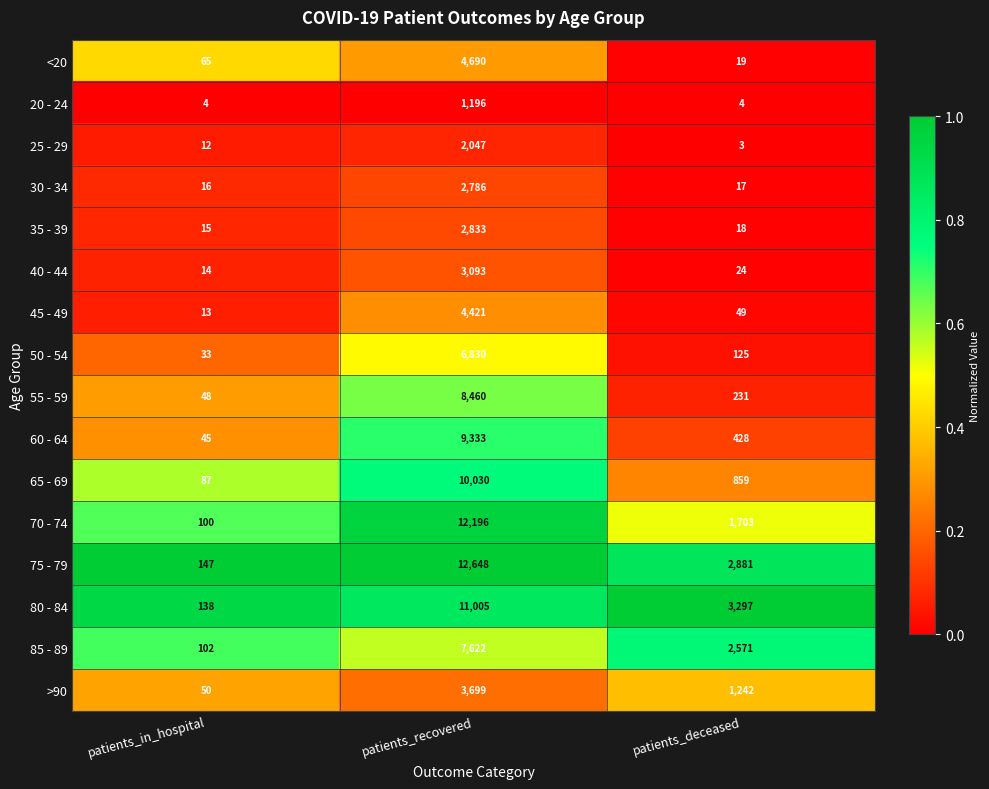

What is the spread (max minus min) of values at patients_recovered?

11452